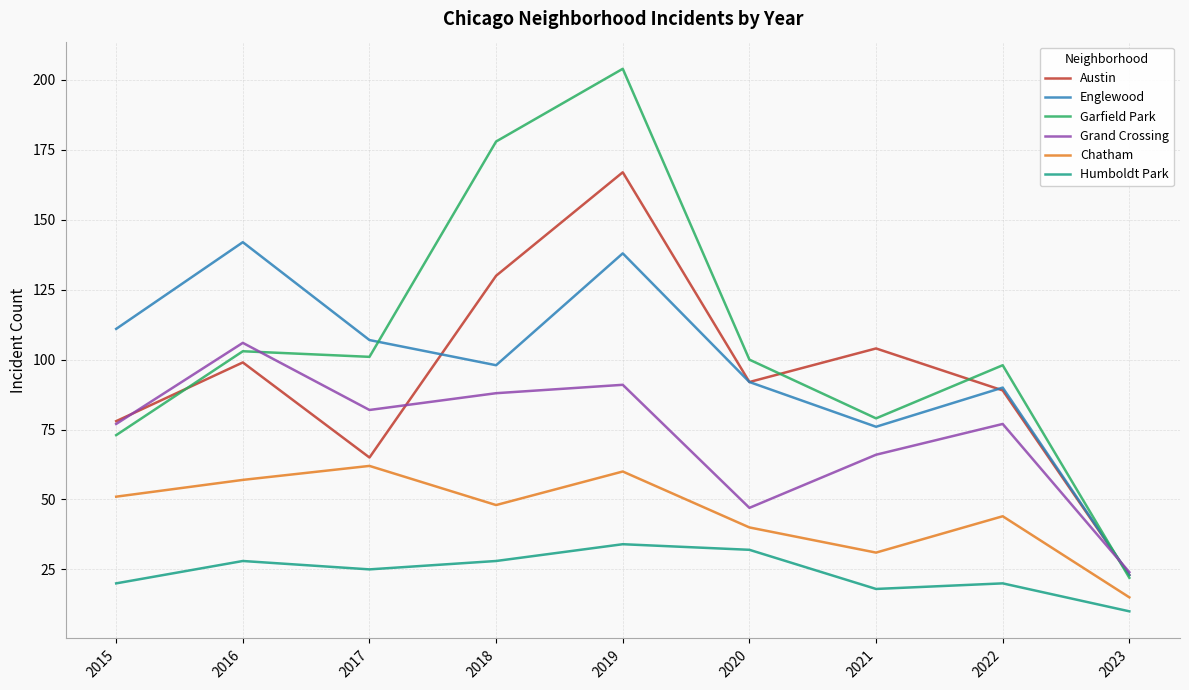

True or false: Chatham and Austin intersect in this chart.

False